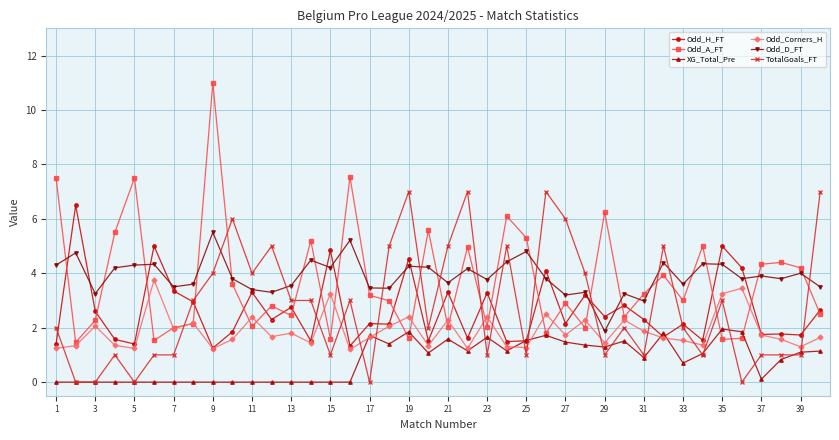

True or false: Odd_D_FT and Odd_Corners_H cross at least once.

False